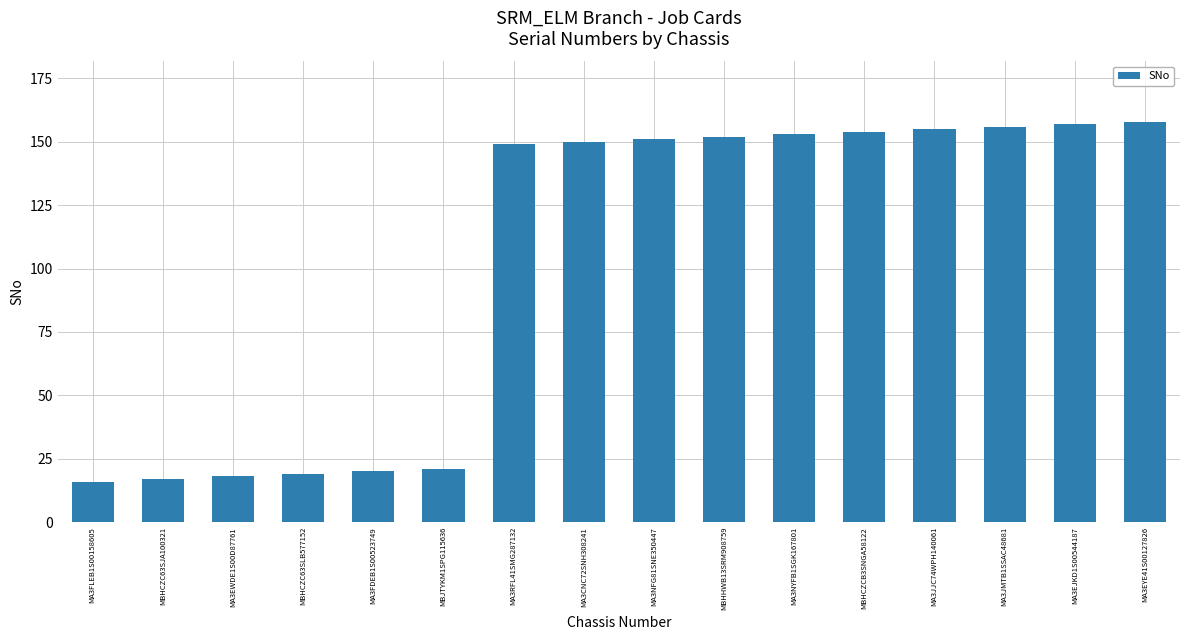

How many distinct data groups are displayed?

1